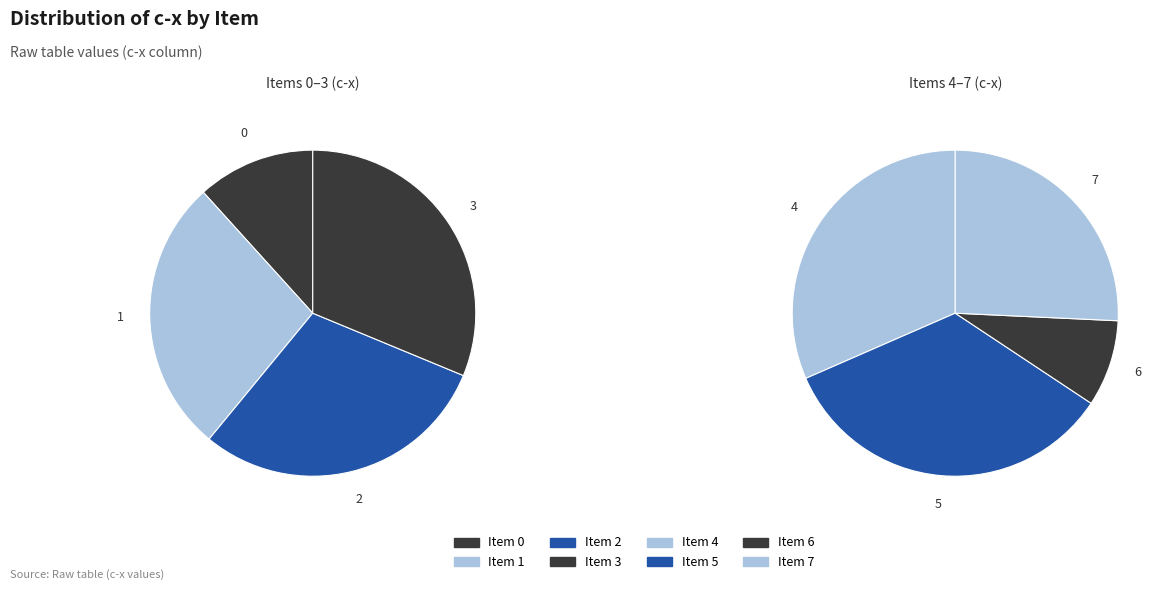

Is there any slice that represents more than half of the pie?

No